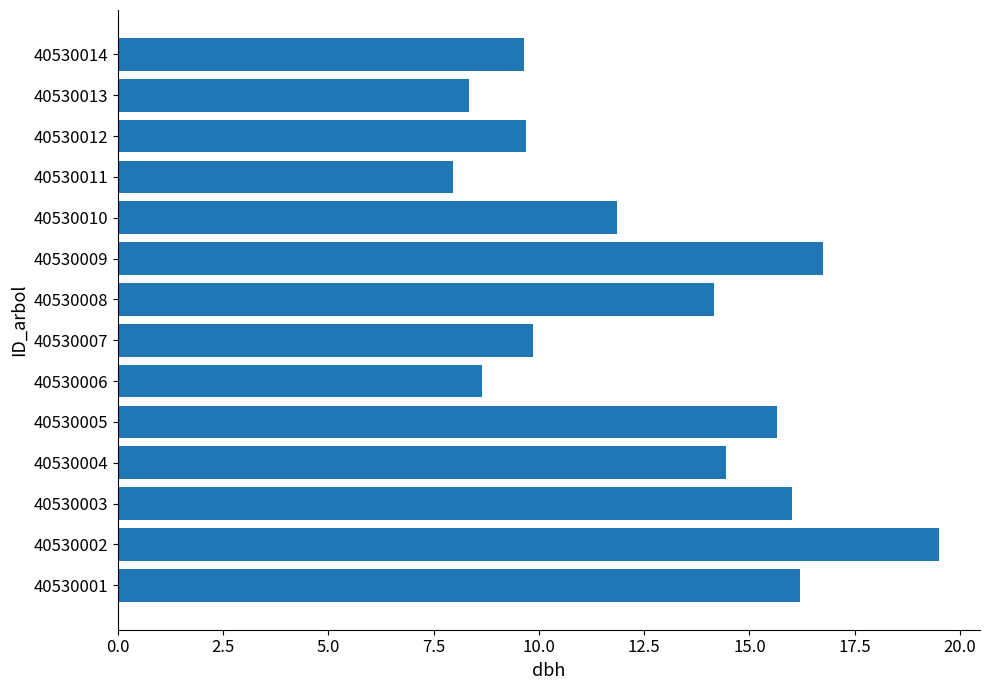

Approximately how many times larger is the value at 40530014 compared to 40530002?

0.5